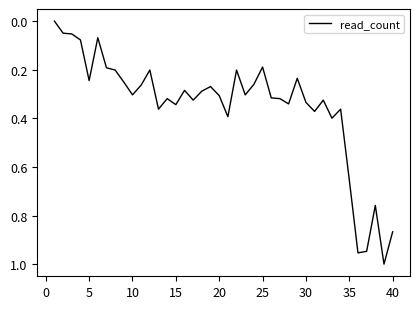

What is the difference between the maximum and second lowest values?

1.0